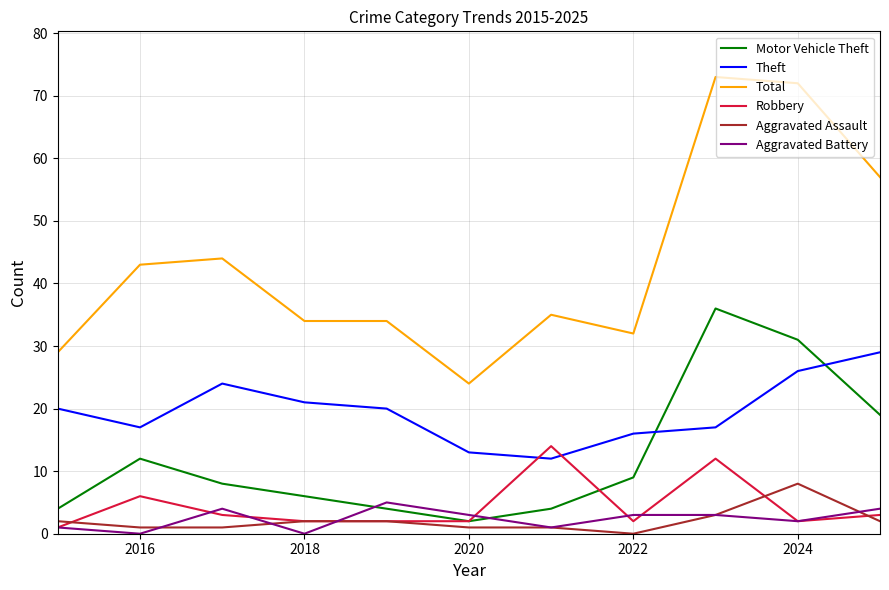

Which series ends up on top after the final intersection of Motor Vehicle Theft and Theft?

Theft